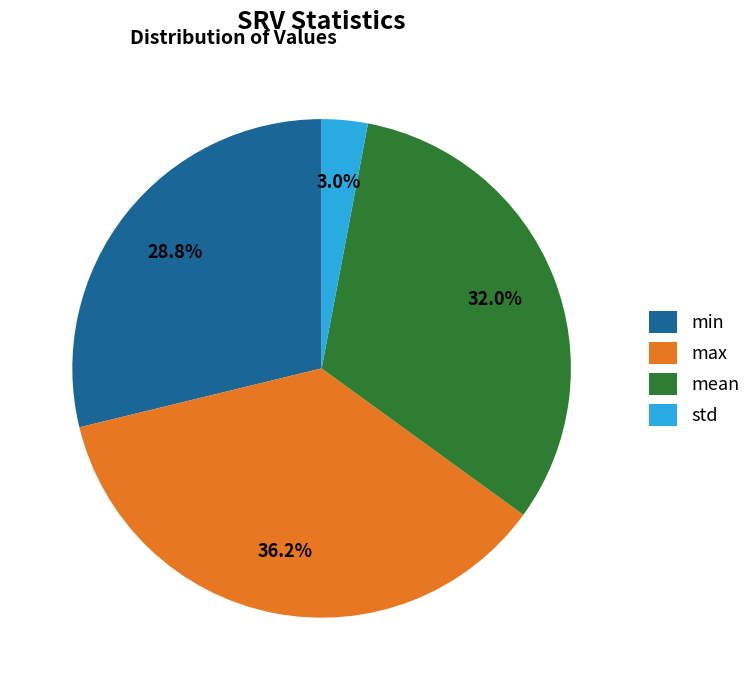

To the nearest percent, what is the difference between the std and min slice percentages?

26%